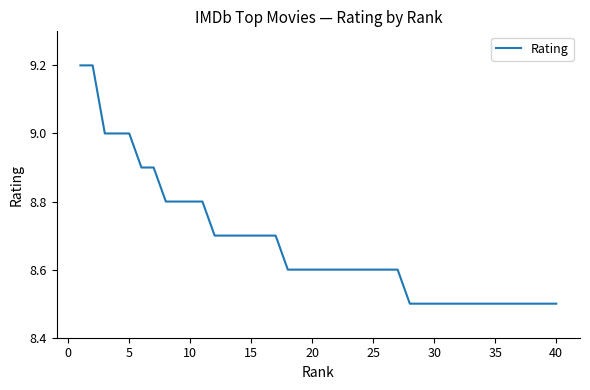

What is the difference between the maximum and minimum values?

0.7